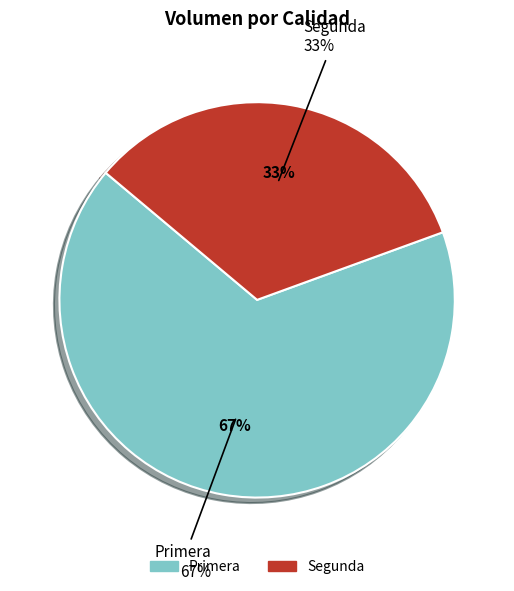

Between Primera and Segunda, which is larger?

Primera